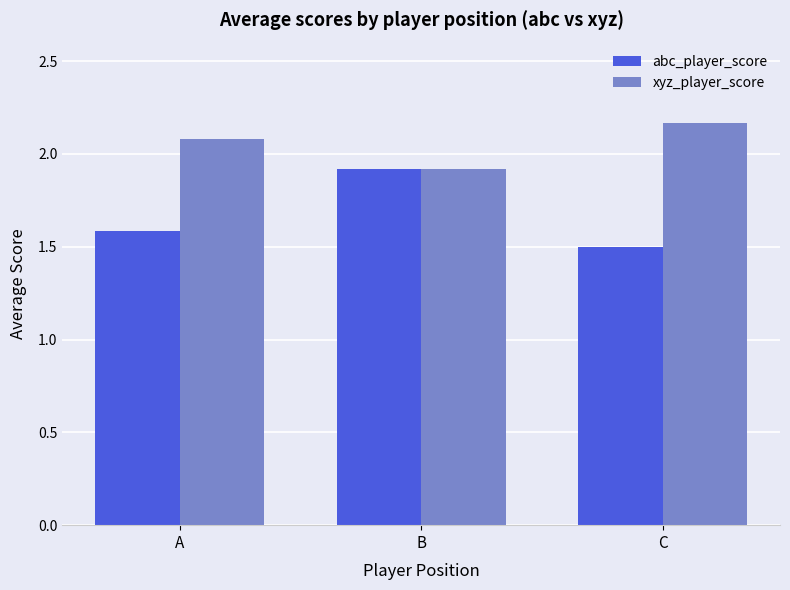

What is the average value of the xyz_player_score series?

2.1